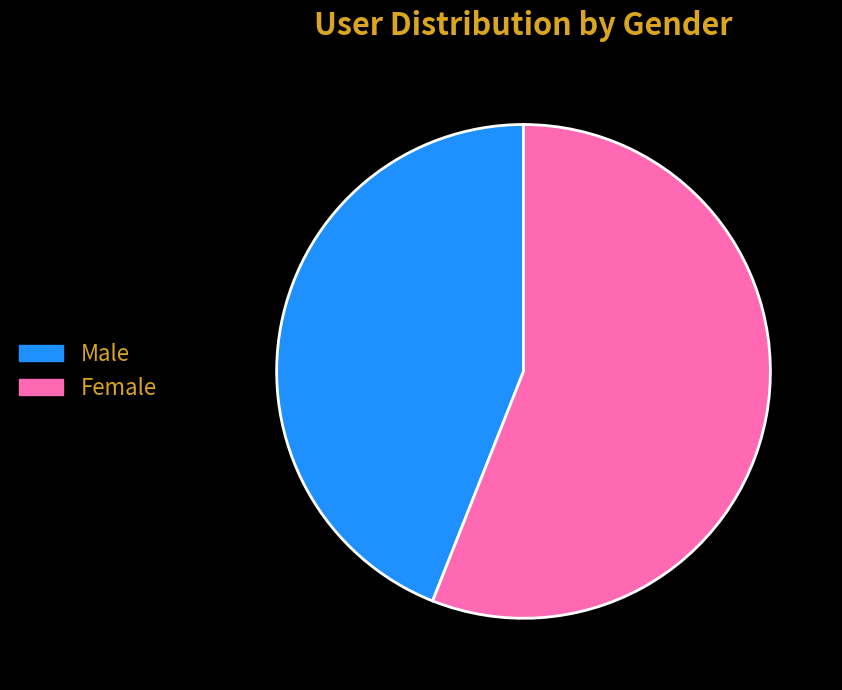

Do Male and Female together represent more than half of the pie?

Yes